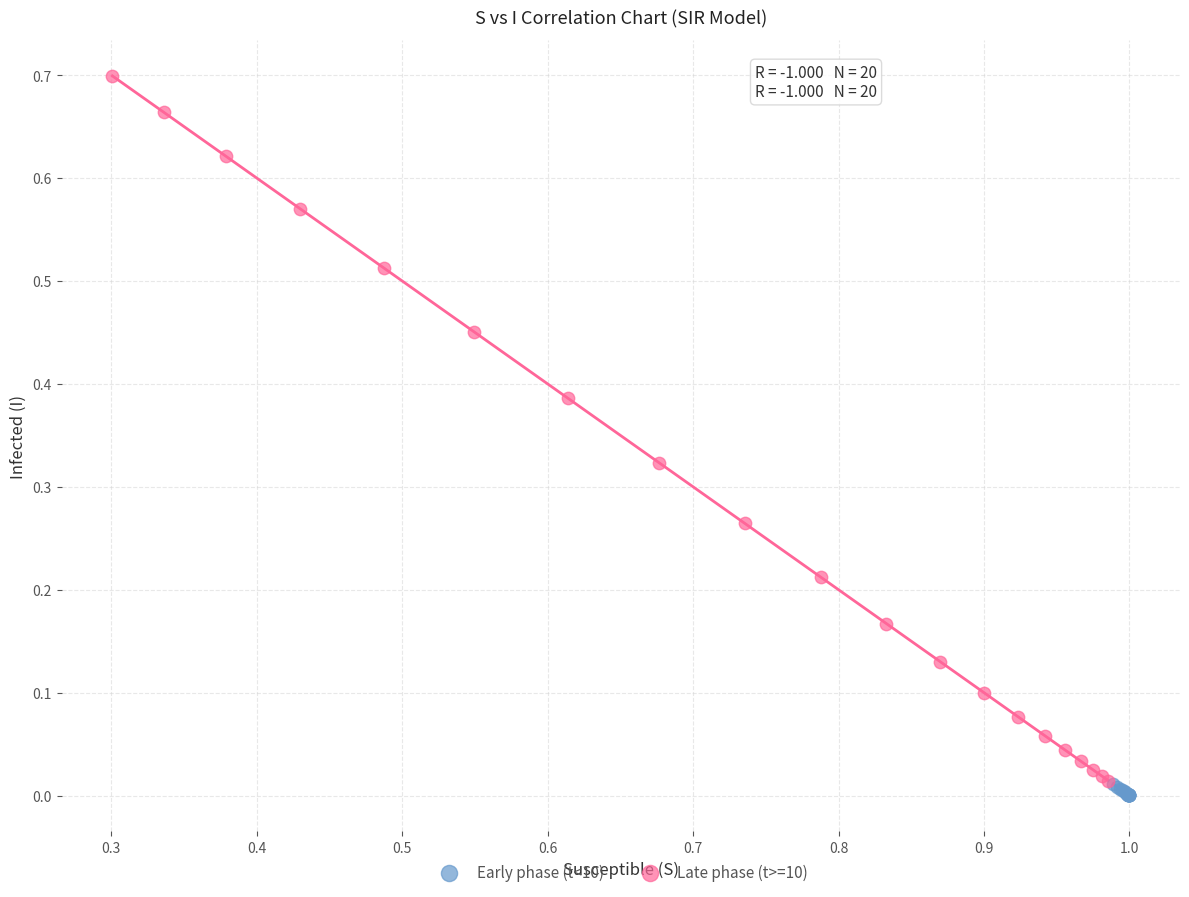

Which series has the widest spread of Y values?

Late phase (t>=10)